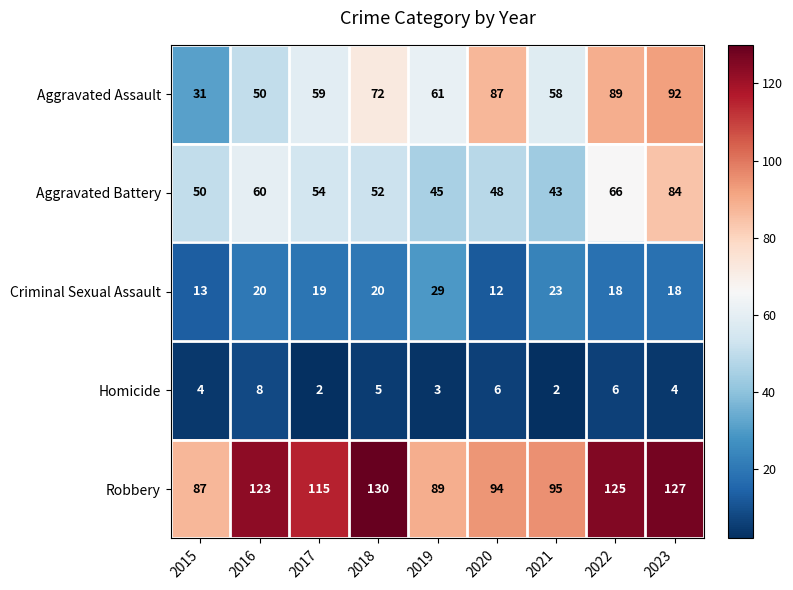

Is it true that Criminal Sexual Assault equals 6 at 2022?

False